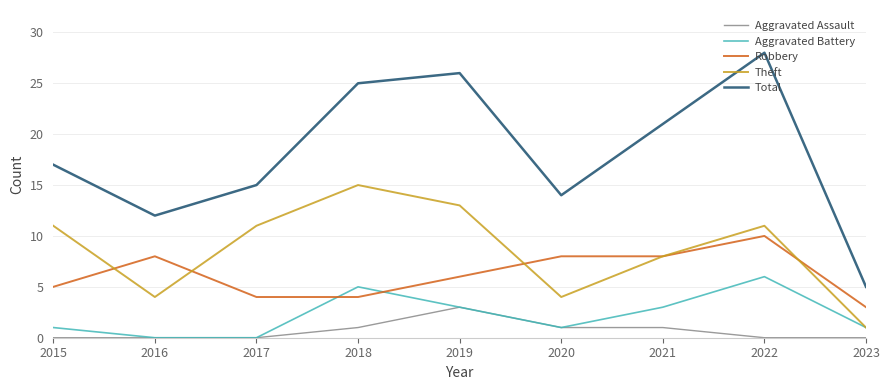

What is the sum of all Aggravated Assault values?

6